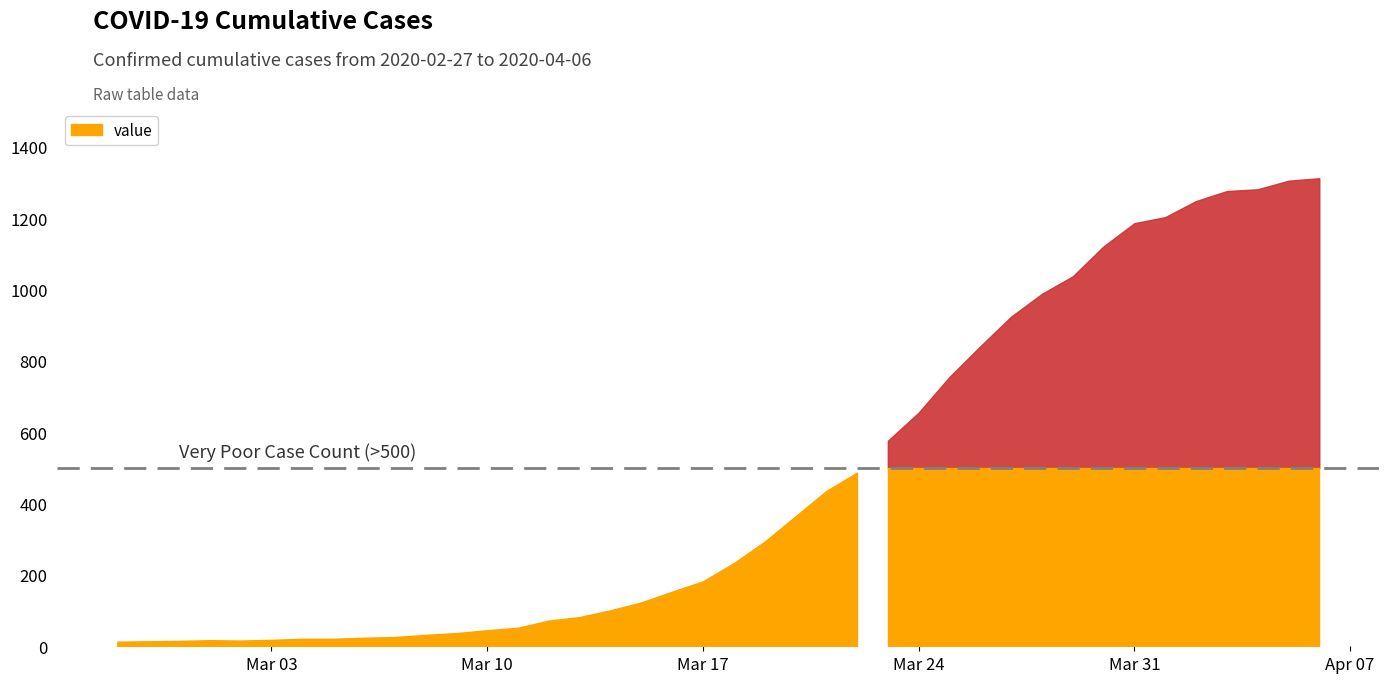

What is the value of the 12th point from the left?

37